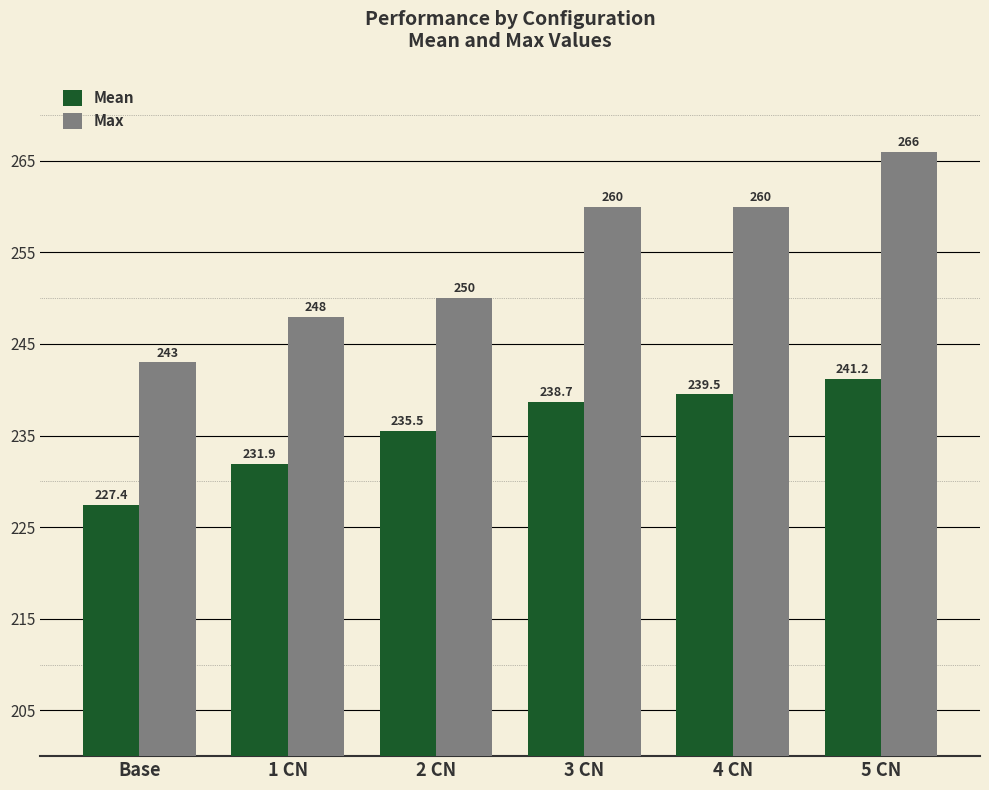

List the series in order of their peak value, highest first.

Max, Mean